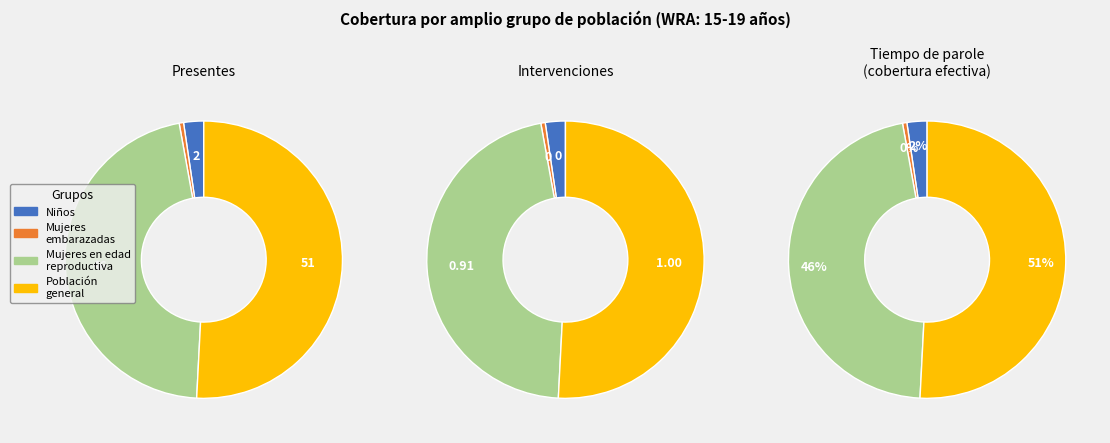

How many slices are in this pie chart?

4